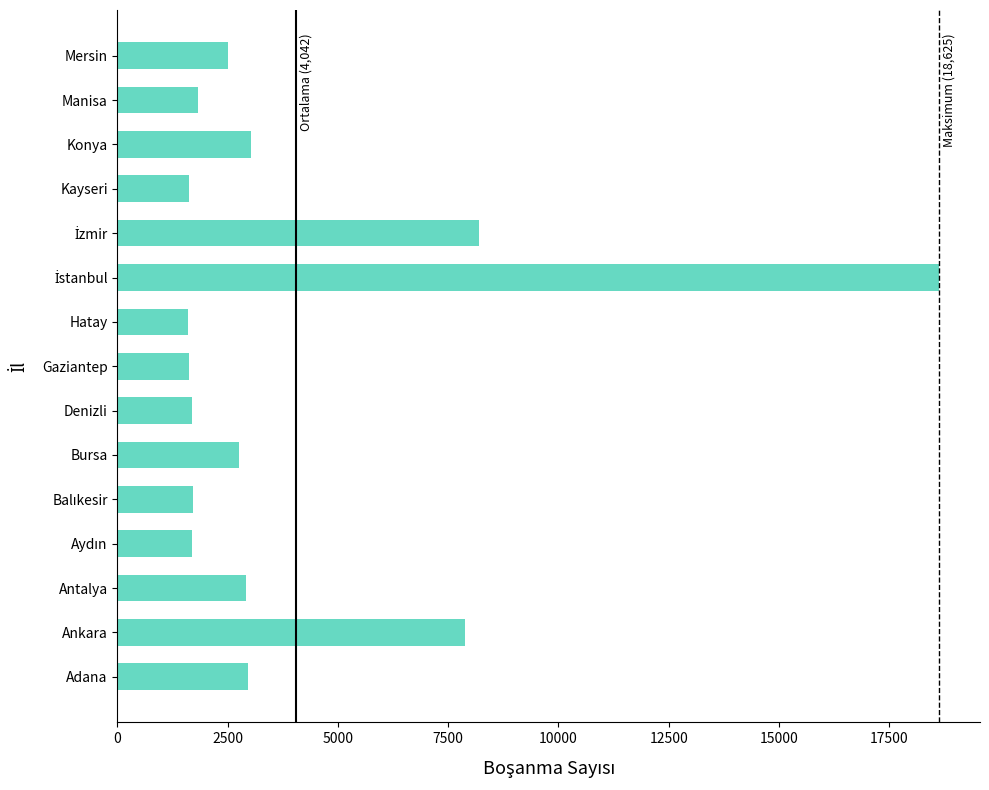

What is the difference between the maximum and second lowest values?

17011